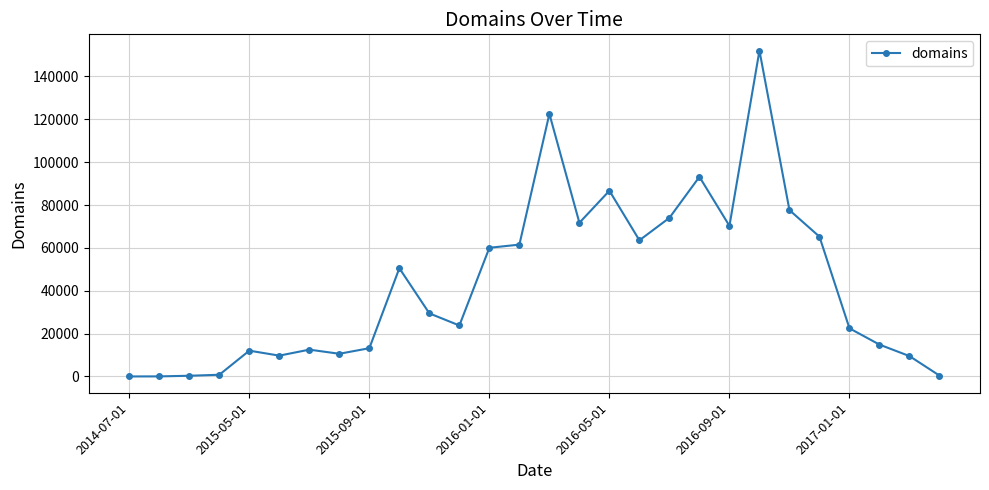

True or false: the data has more than 1 interior local peaks.

True